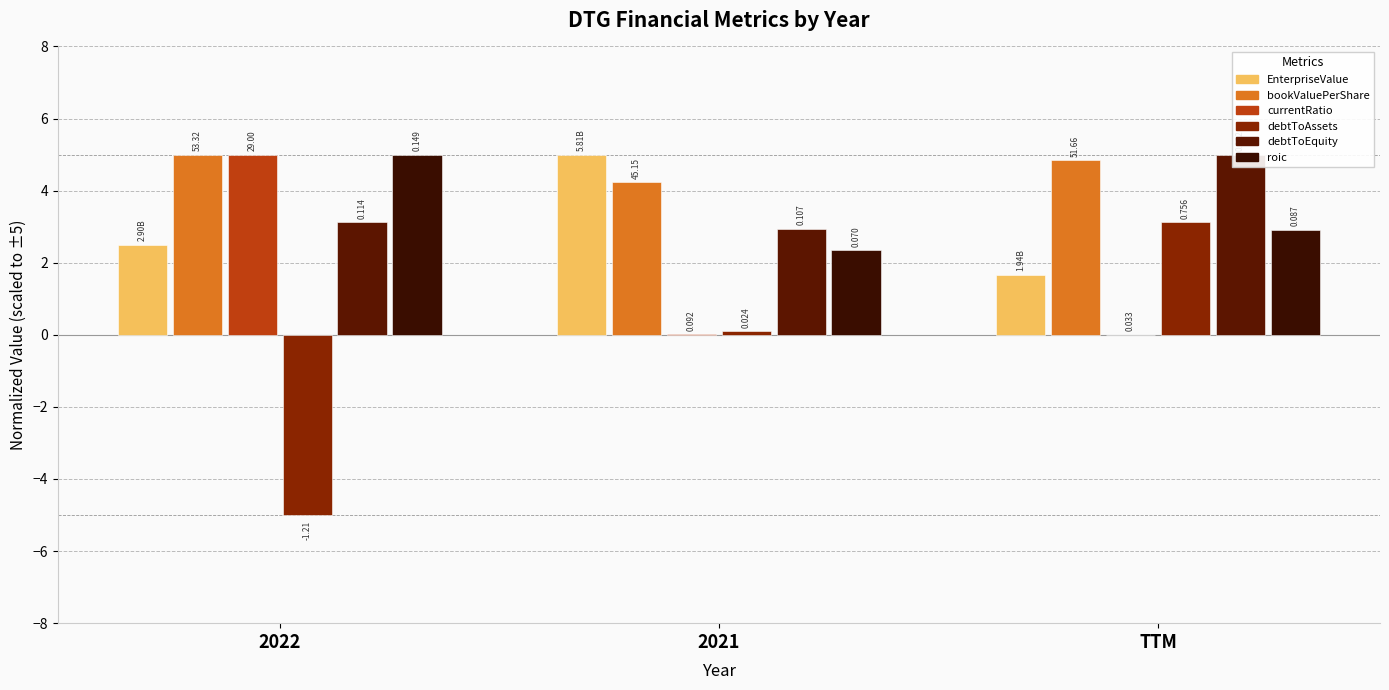

Between 2021 and 2022, which is larger?

2021